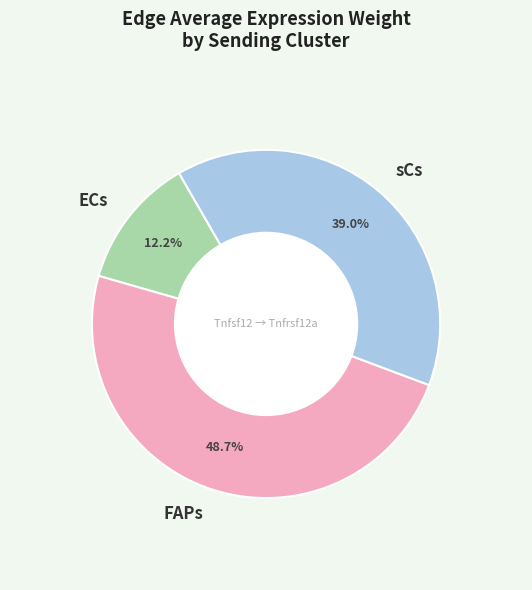

Is ECs the majority of the pie?

No